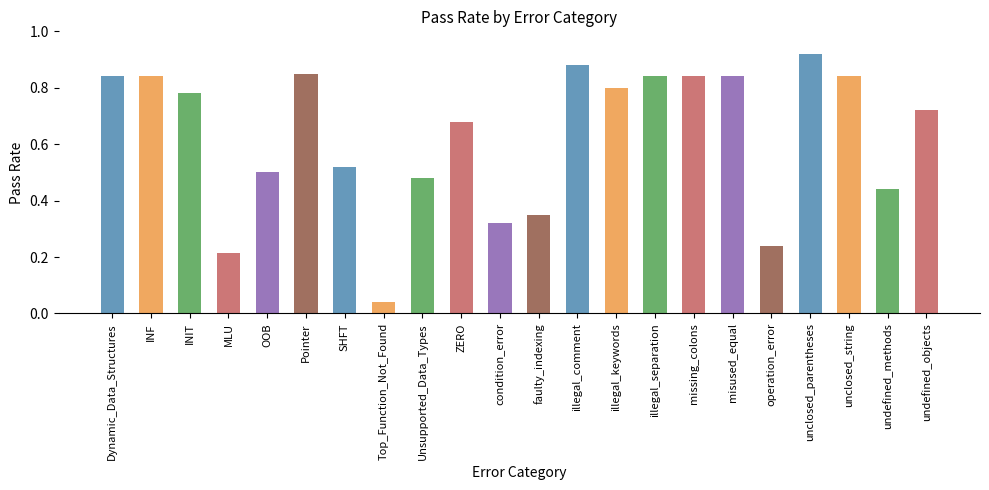

What is the label of the 7th bar from the right?

missing_colons